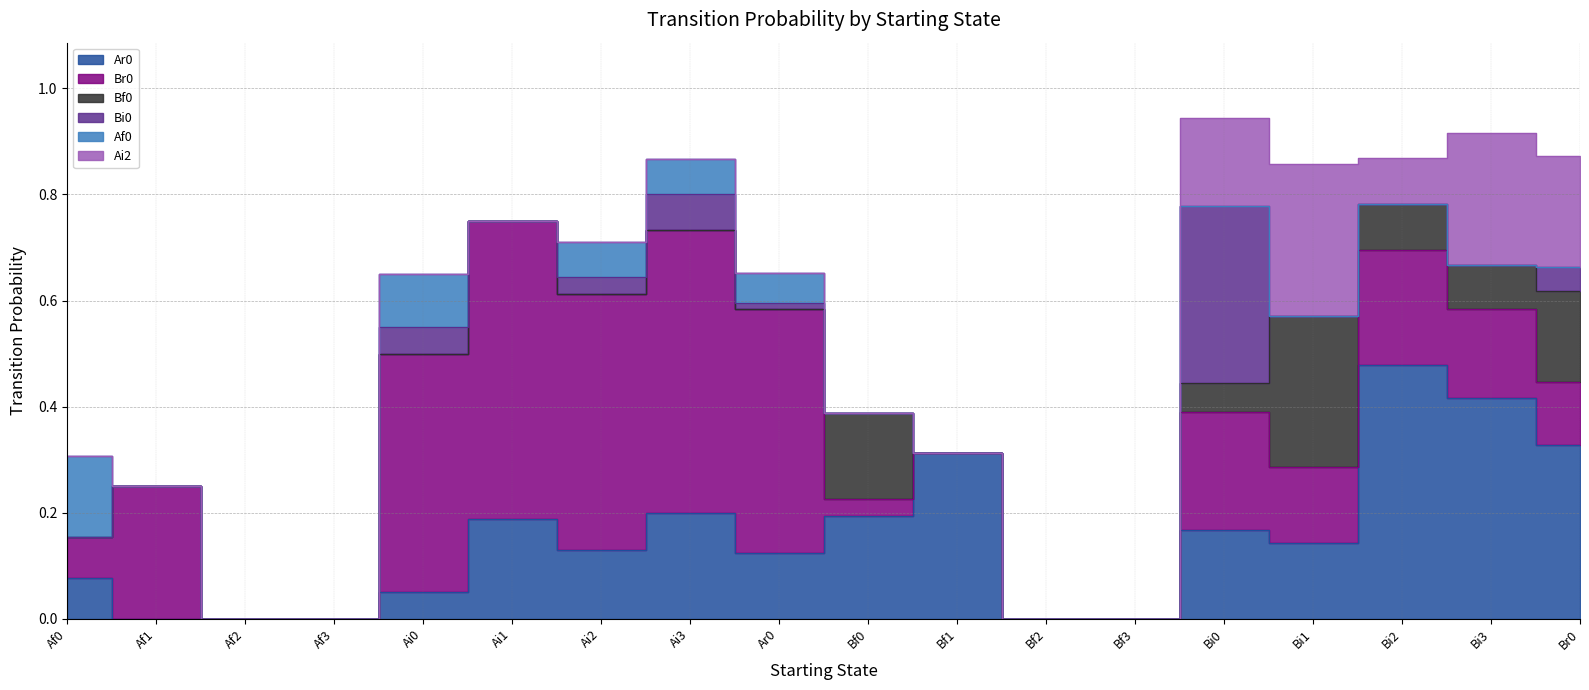

At which category does Ar0 reach its first local valley?

Ai2